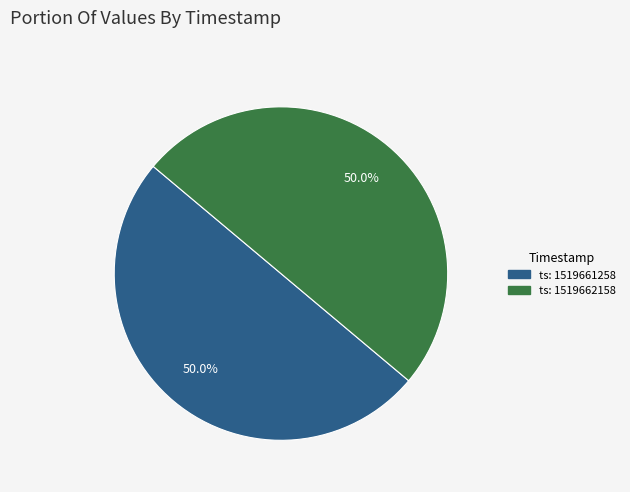

Which category has the biggest portion of the pie?

1519661258